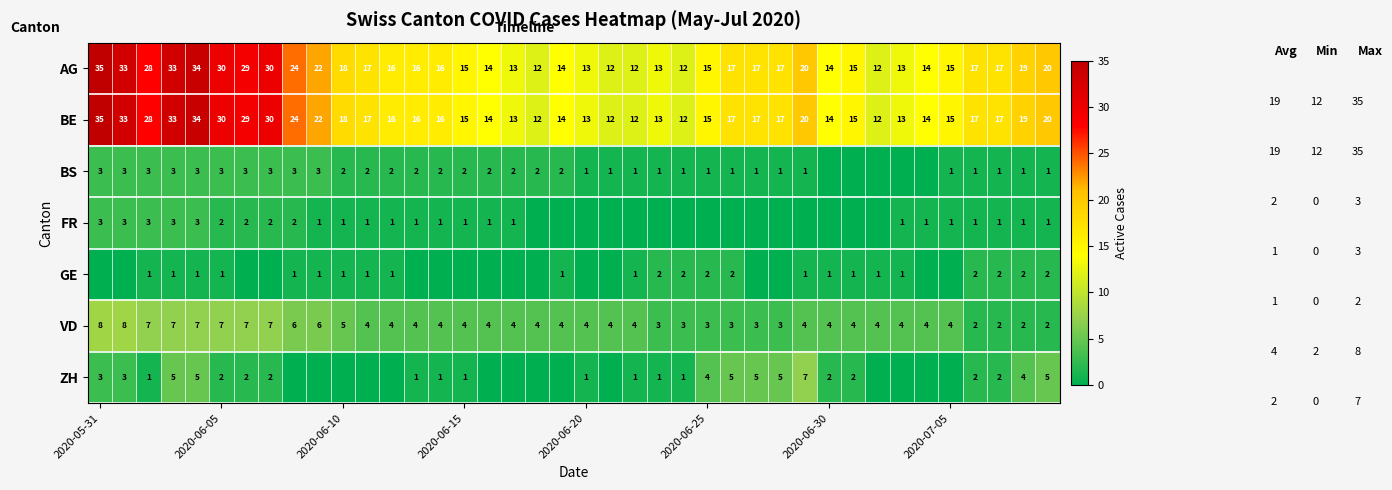

What is the average value of the BS series?

2